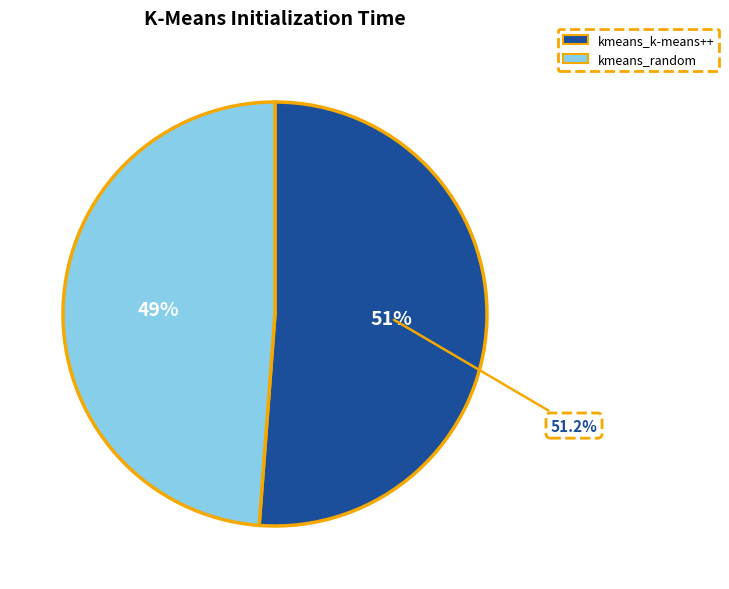

Which category has the smallest portion of the pie?

kmeans_random